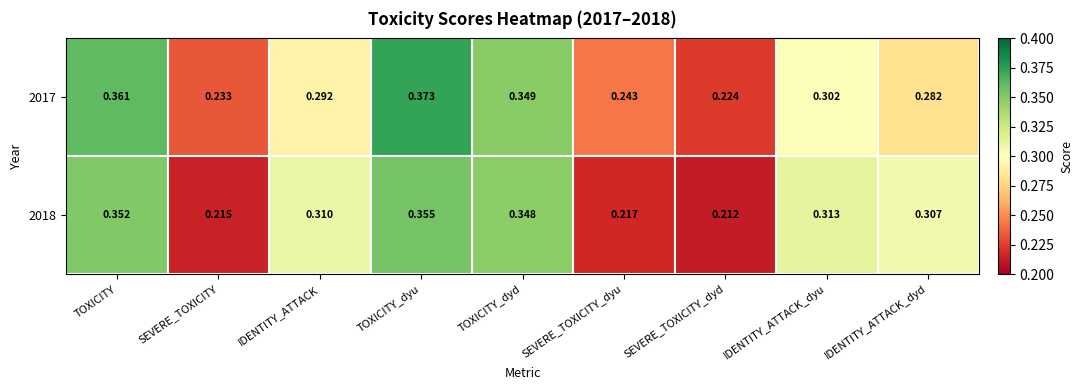

Where is 2017 nearest to the value 0?

SEVERE_TOXICITY_dyd